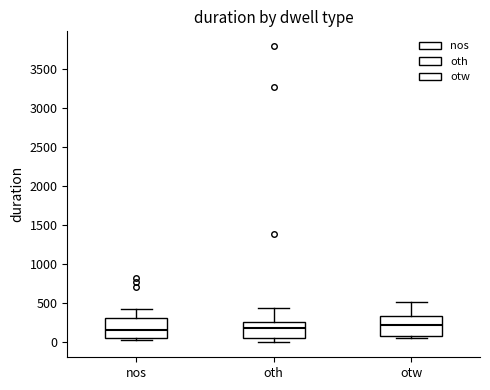

Reading left to right, read every box against the y-axis: the position of its median line, the range the box covers, and the ends of its whiskers. The values are not printed on the chart, so give them approximately, as read against the axis.

nos: median 150, box 50 to 300, whiskers 50 (just below the box's lower edge) to 450
oth: median 200, box 50 to 250, whiskers 0 to 450
otw: median 250, box 100 to 350, whiskers 50 to 500